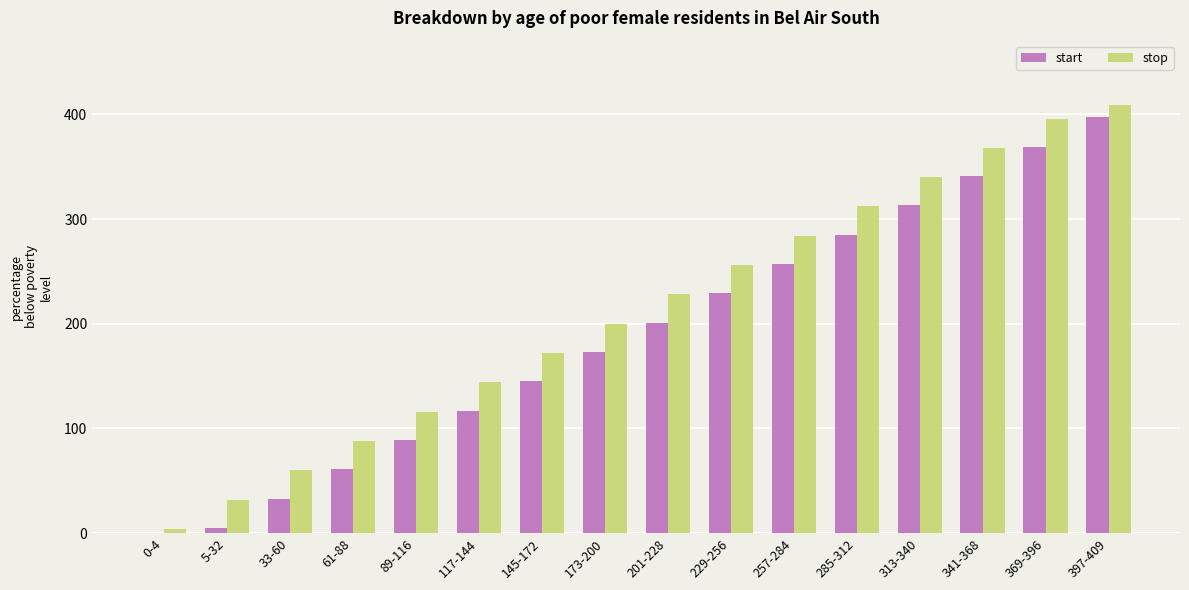

The value of stop at 5-32 is 32. True or false?

True